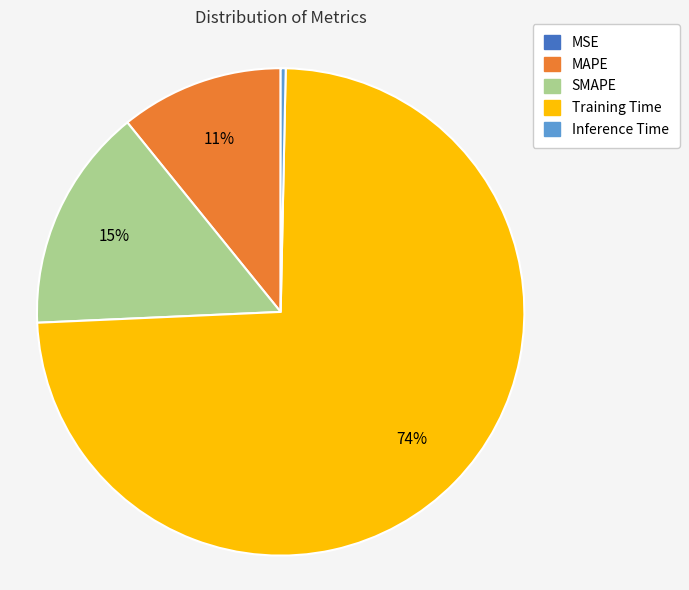

What is the majority slice?

Training Time